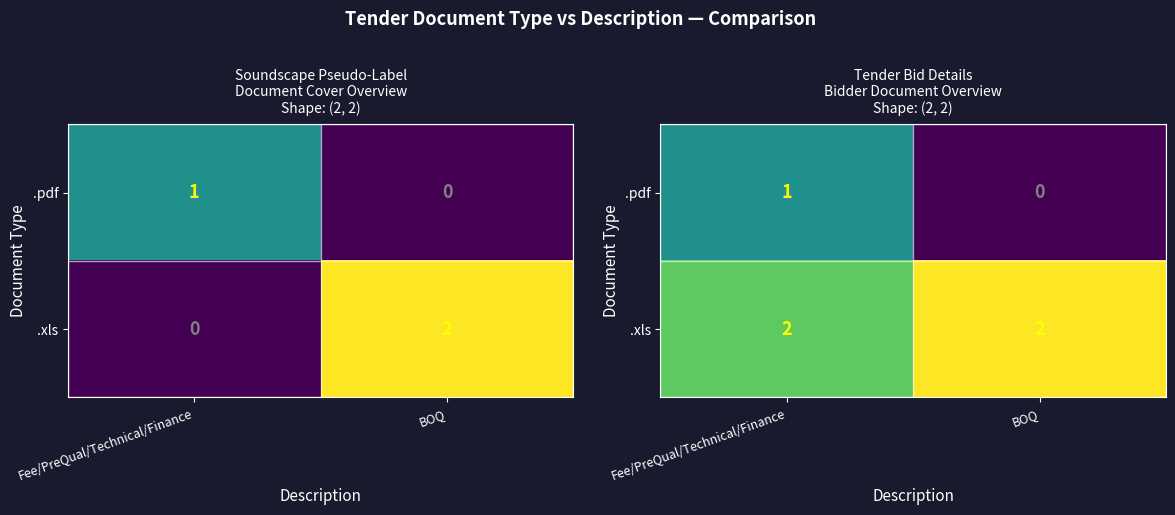

Where is .pdf nearest to the value 0?

BOQ